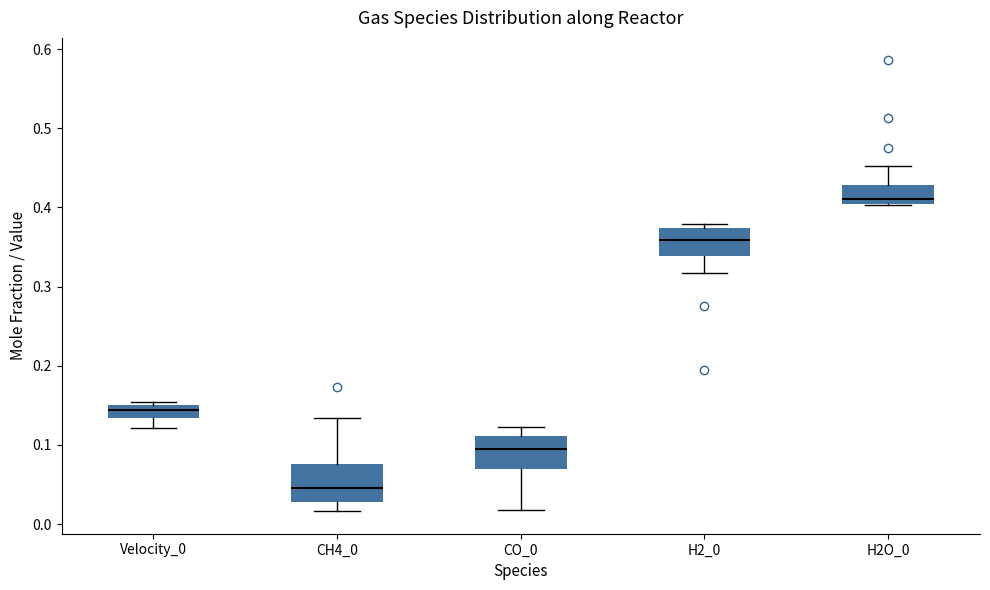

Which box has the lowest median line?

CH4_0